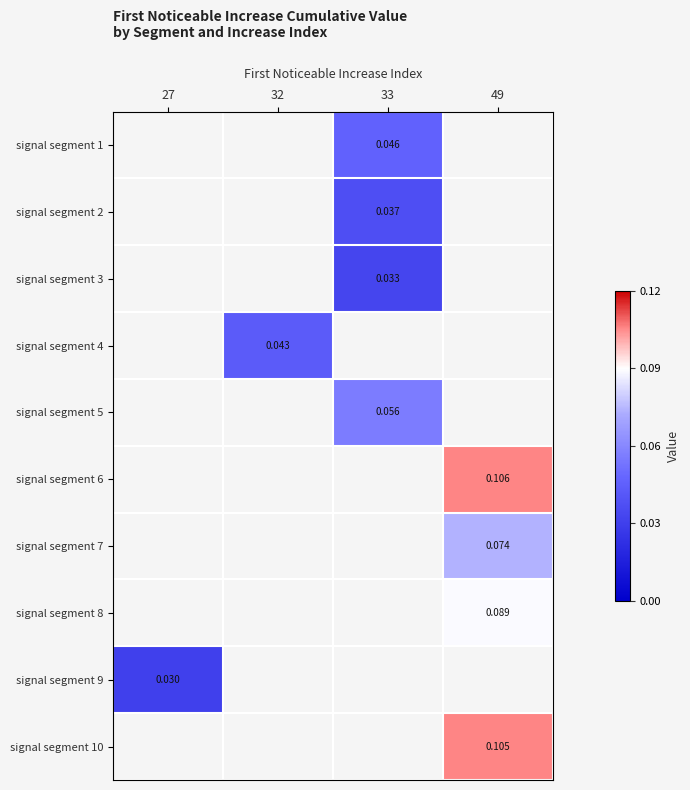

The value of signal segment 7 at 49 is 0.1. True or false?

True